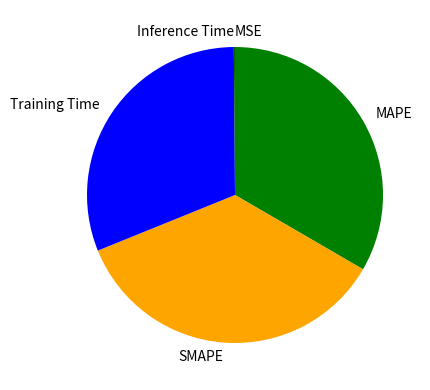

Which category has the biggest portion of the pie?

SMAPE